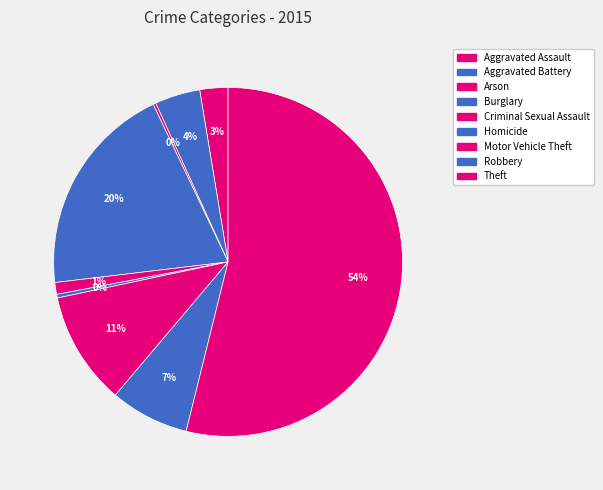

To the nearest percent, what is the combined percentage of Aggravated Battery and Criminal Sexual Assault?

5%